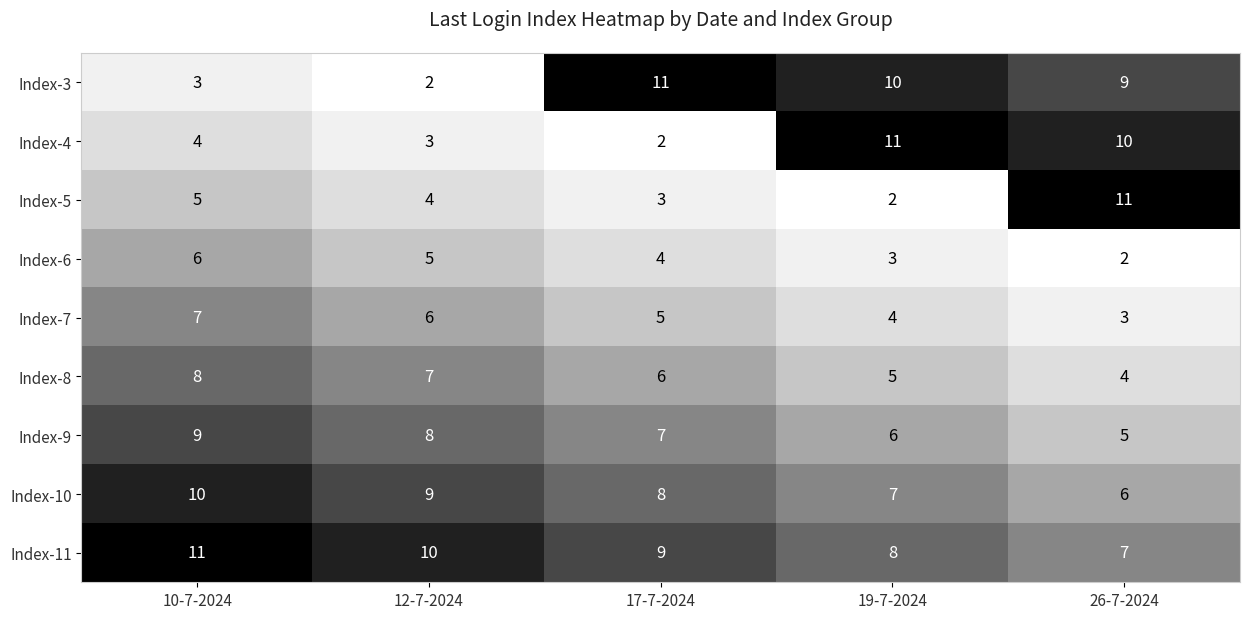

Read the Index-8 value at 26-7-2024.

4